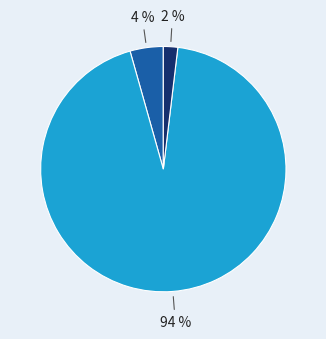

To the nearest percent, what is the difference between the largest and smallest slice percentages?

92%